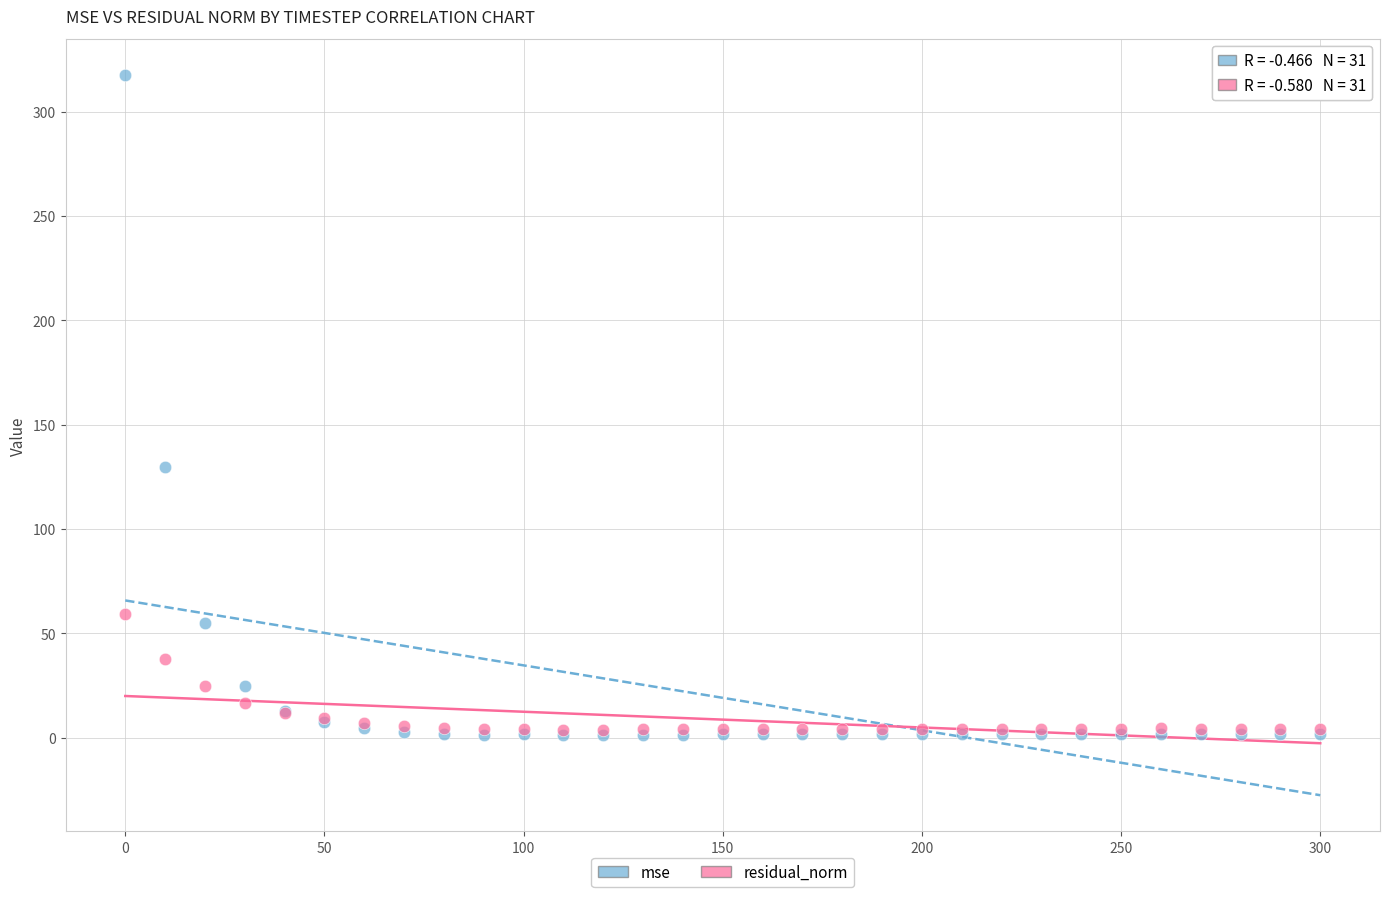

In the mse series, what Y value is closest to 159?

129.6